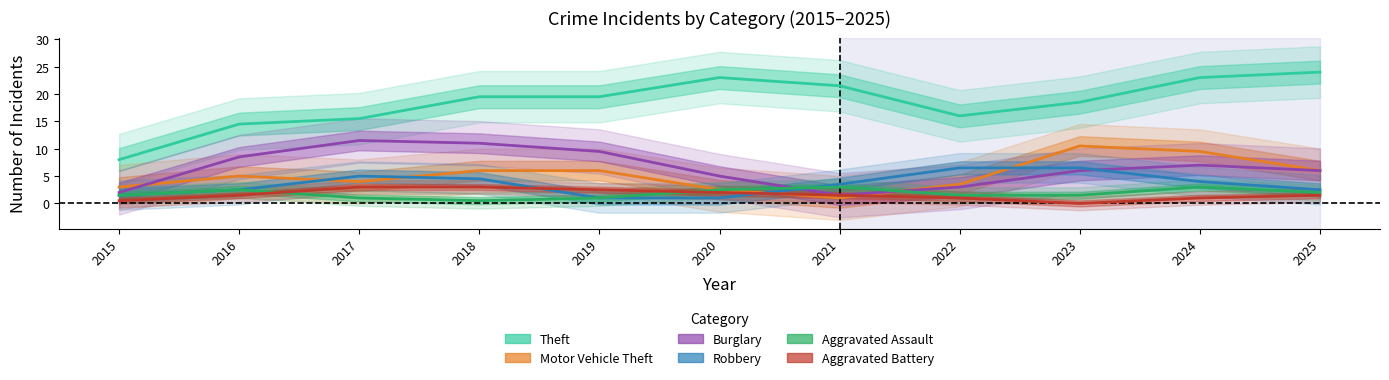

Which series has the widest spread of values?

Theft